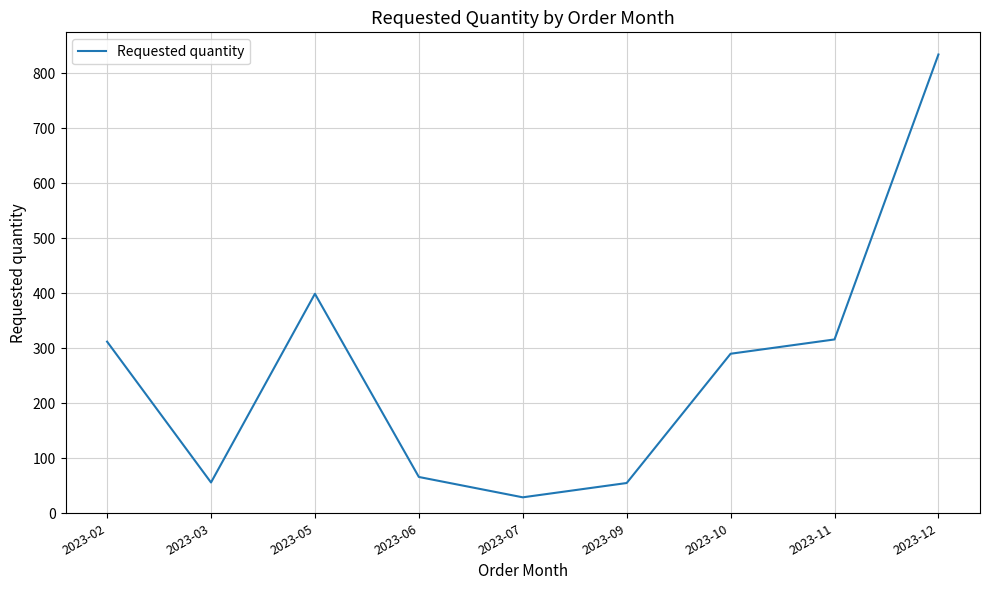

What is the minimum value shown in the chart?

29